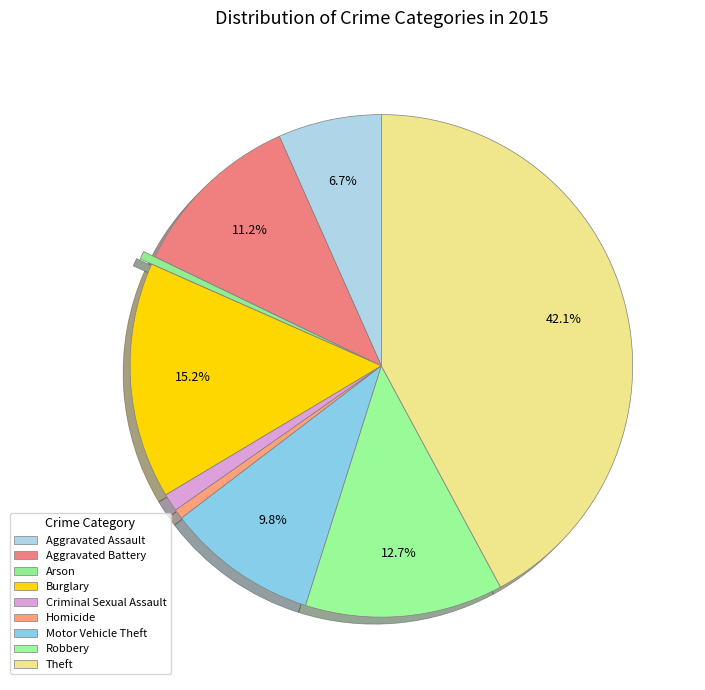

How many slices are in this pie chart?

9